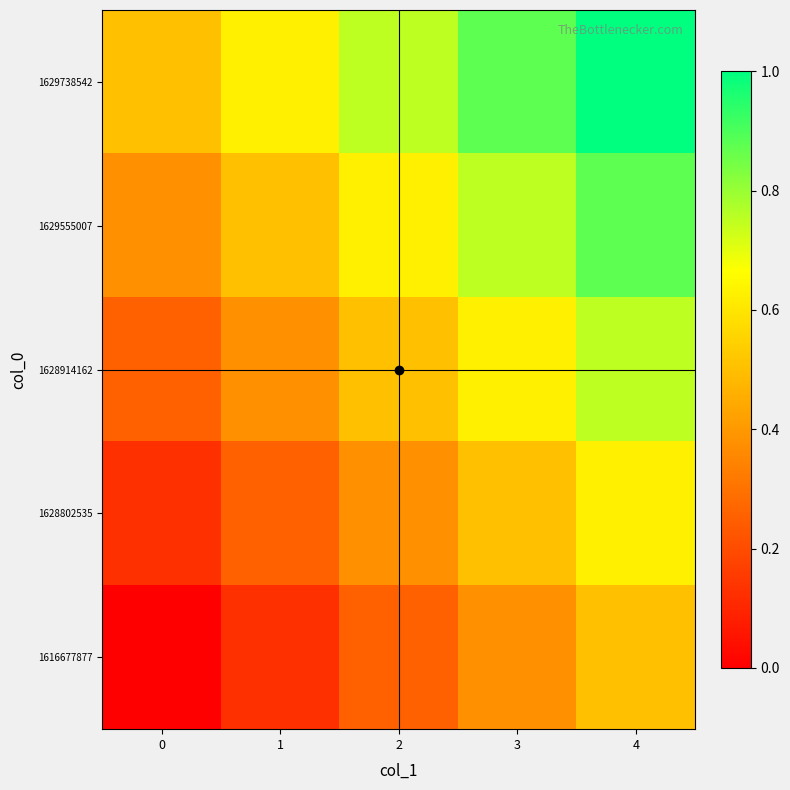

Reading right to left, transcribe all the data shown in this chart.

1616677877: 4=0.5	3=0.4	2=0.2	1=0.1	0=0.0
1628802535: 4=0.6	3=0.5	2=0.4	1=0.2	0=0.1
1628914162: 4=0.8	3=0.6	2=0.5	1=0.4	0=0.2
1629555007: 4=0.9	3=0.8	2=0.6	1=0.5	0=0.4
1629738542: 4=1.0	3=0.9	2=0.8	1=0.6	0=0.5